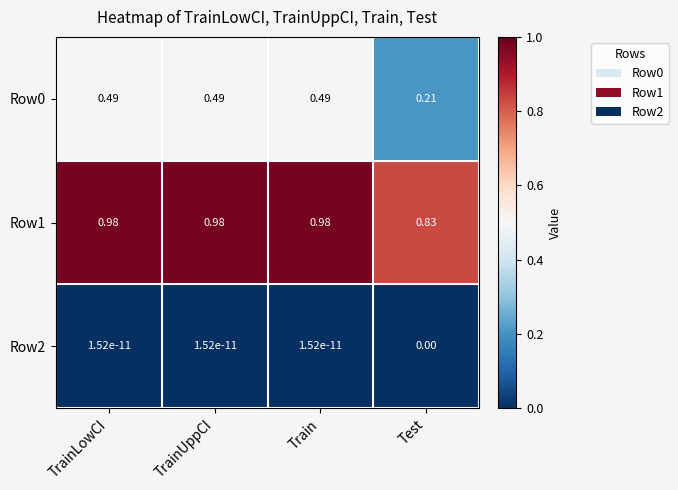

At which label does Row0 reach its minimum?

Test